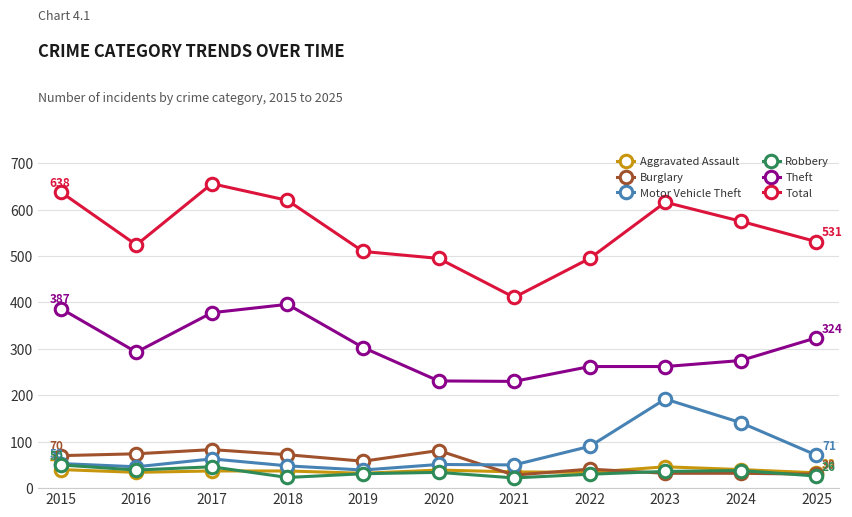

True or false: Theft and Robbery intersect in this chart.

False